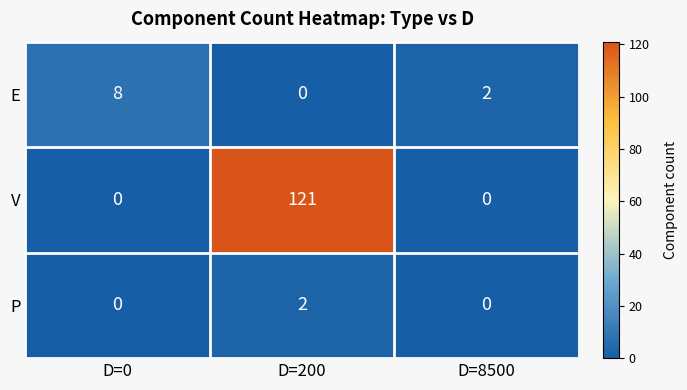

Reading right to left, transcribe all the data shown in this chart.

E: D=8500=2	D=200=0	D=0=8
V: D=8500=0	D=200=121	D=0=0
P: D=8500=0	D=200=2	D=0=0